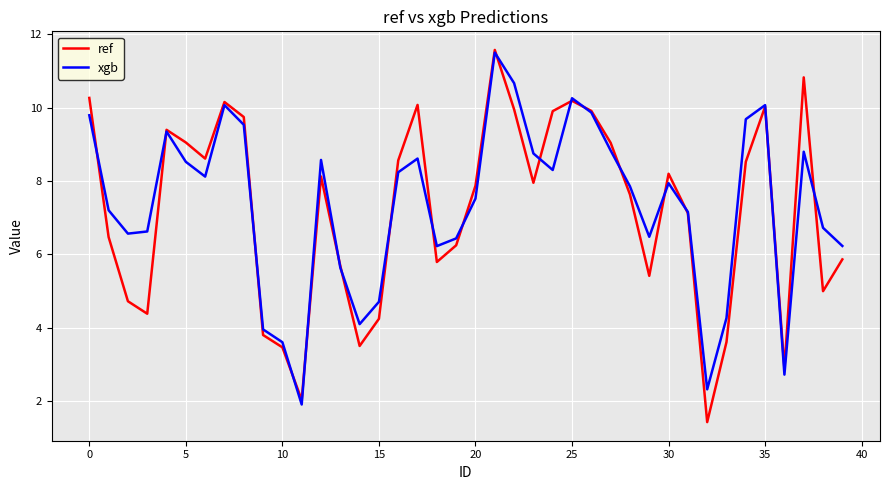

What is the maximum value for xgb?

11.5